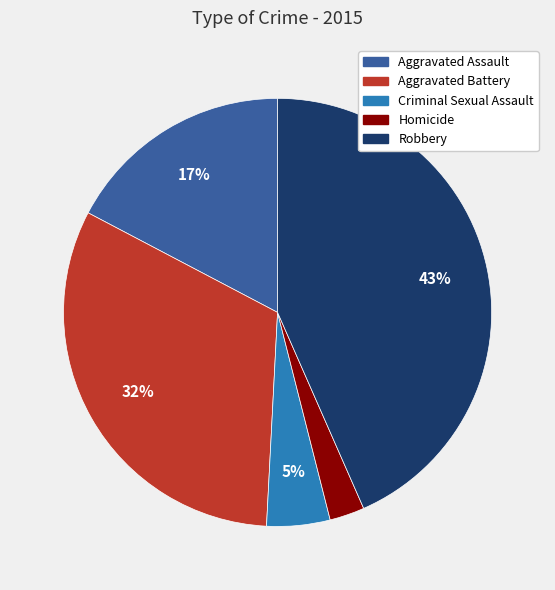

The Criminal Sexual Assault slice represents 19% of the pie. True or false?

False